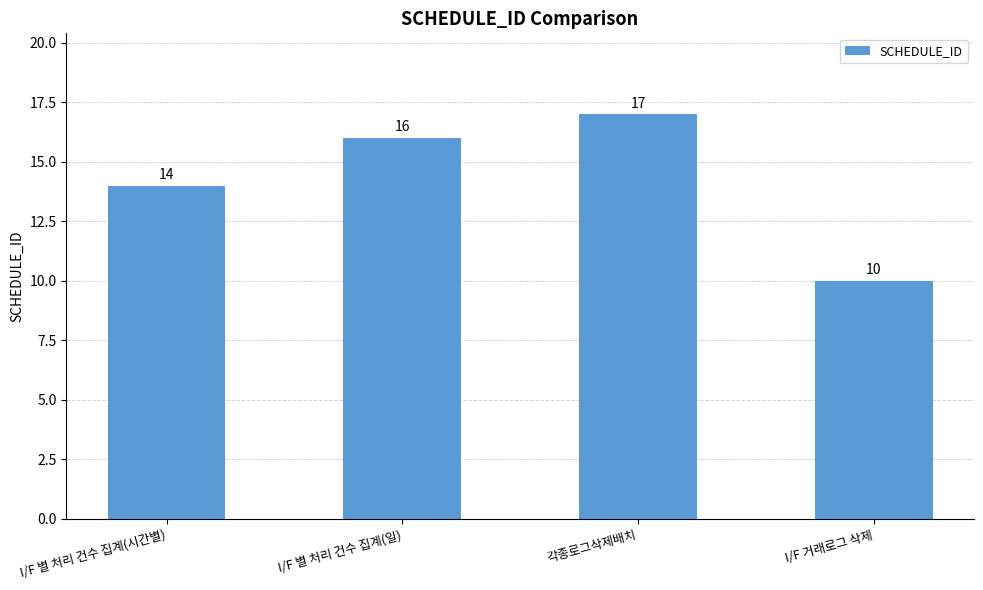

Rank the categories by value from highest to lowest.

각종로그삭제배치, I/F 별 처리 건수 집계(일), I/F 별 처리 건수 집계(시간별), I/F 거래로그 삭제